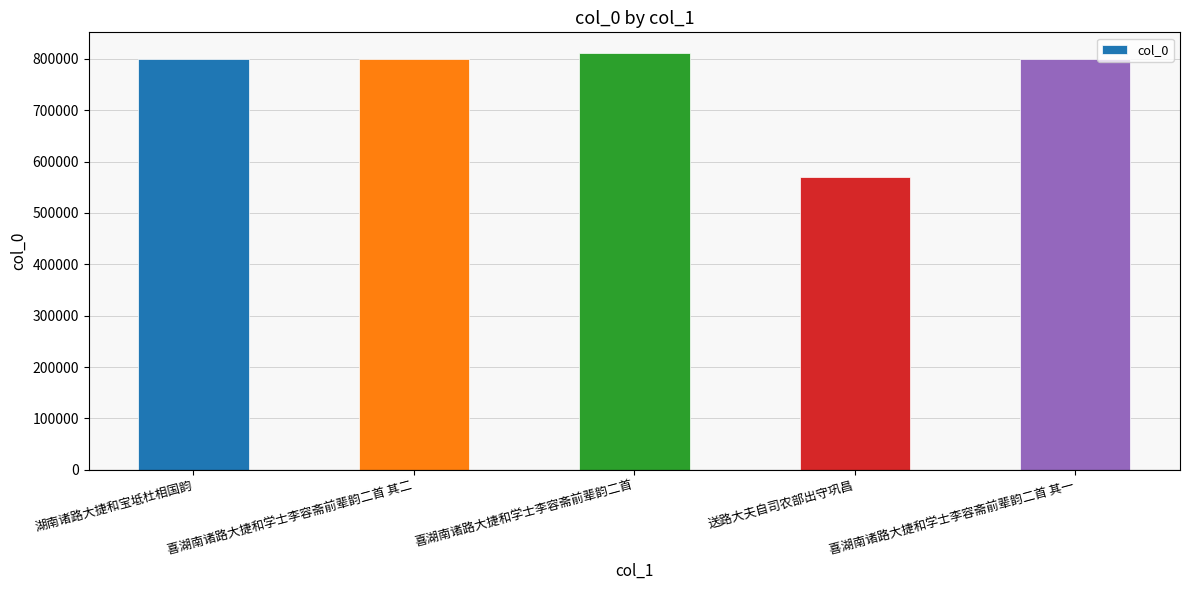

What is the ratio of the value at 喜湖南诸路大捷和学士李容斋前辈韵二首 其二 to the value at 喜湖南诸路大捷和学士李容斋前辈韵二首?

1.0